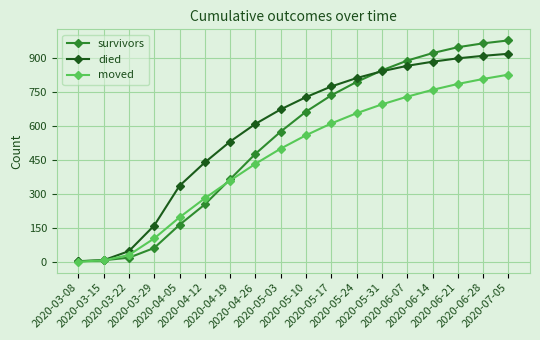

Which series has the largest total across all categories?

died